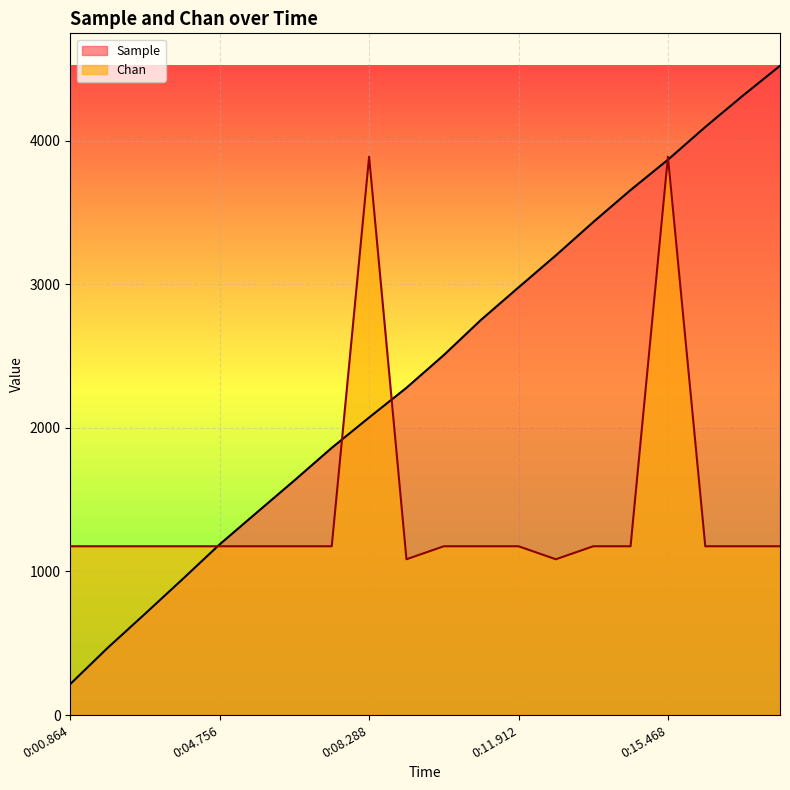

Between 0:11.912 and 0:18.084, which series saw the biggest shift?

Sample